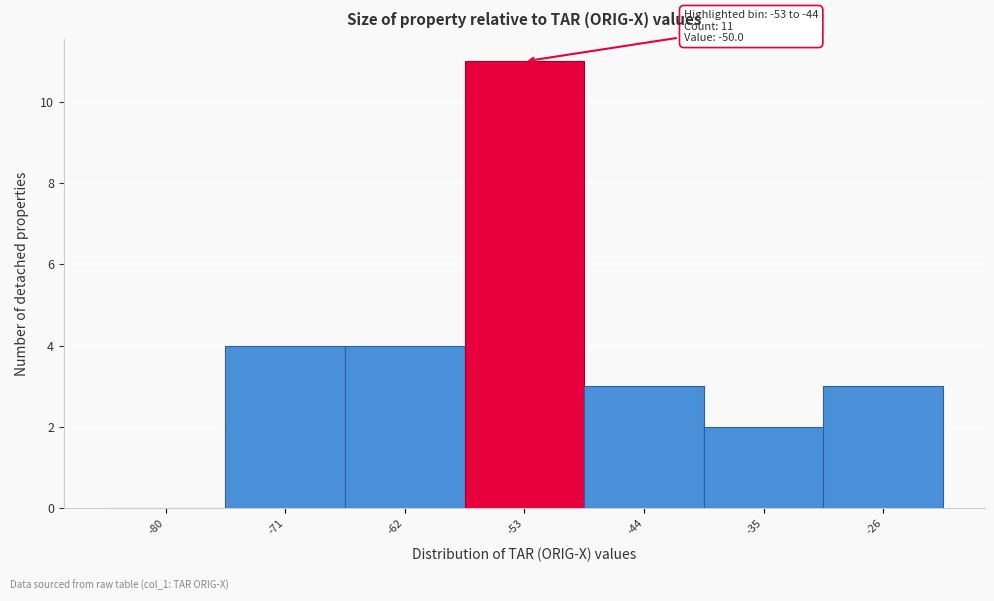

Reading left to right, extract all data points from this chart.

-80=0	-71=4	-62=4	-53=11	-44=3	-35=2	-26=3